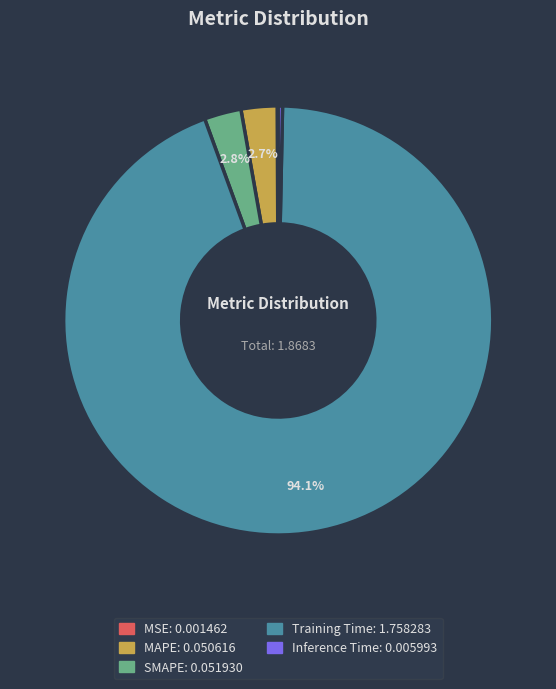

To the nearest percent, what is the average slice percentage?

20%